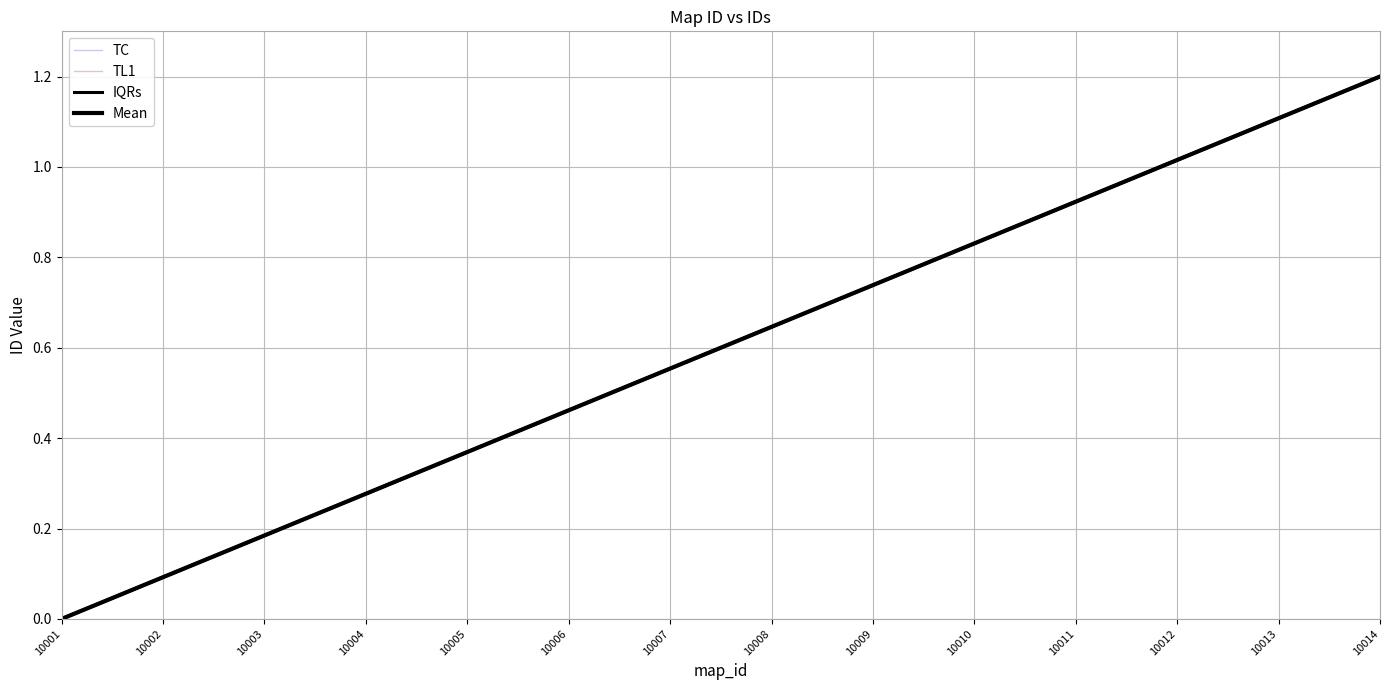

Reading left to right, what are all the values shown in this chart?

TC: 10001=0.0	10002=0.1	10003=0.2	10004=0.3	10005=0.4	10006=0.5	10007=0.6	10008=0.6	10009=0.7	10010=0.8	10011=0.9	10012=1.0	10013=1.1	10014=1.2
TL1: 10001=0.0	10002=0.1	10003=0.2	10004=0.3	10005=0.4	10006=0.5	10007=0.6	10008=0.6	10009=0.7	10010=0.8	10011=0.9	10012=1.0	10013=1.1	10014=1.2
IQRs: 10001=0.0	10002=0.1	10003=0.2	10004=0.3	10005=0.4	10006=0.5	10007=0.6	10008=0.6	10009=0.7	10010=0.8	10011=0.9	10012=1.0	10013=1.1	10014=1.2
Mean: 10001=0.0	10002=0.1	10003=0.2	10004=0.3	10005=0.4	10006=0.5	10007=0.6	10008=0.6	10009=0.7	10010=0.8	10011=0.9	10012=1.0	10013=1.1	10014=1.2